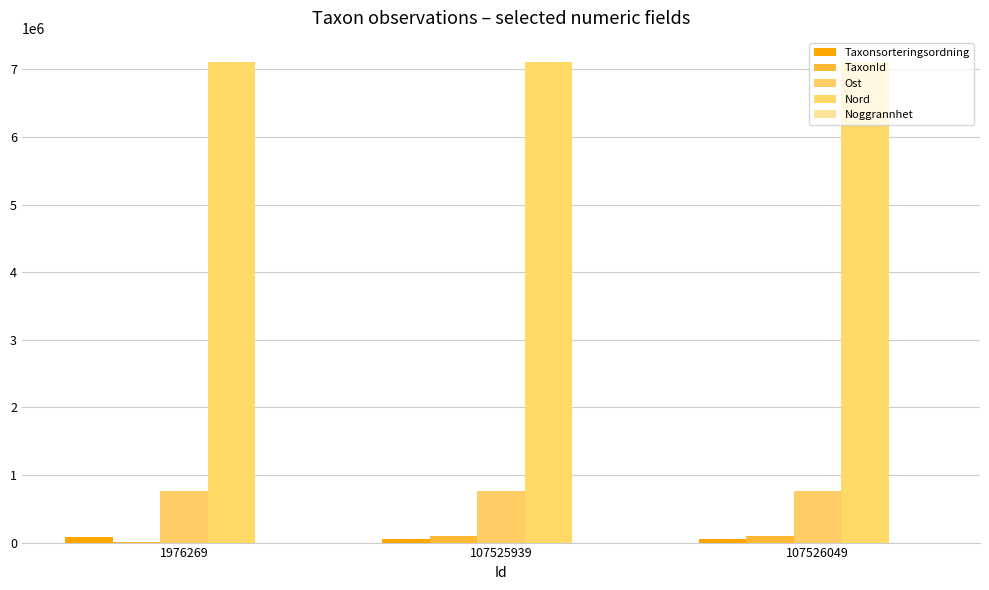

Which series has the largest total across all categories?

Nord